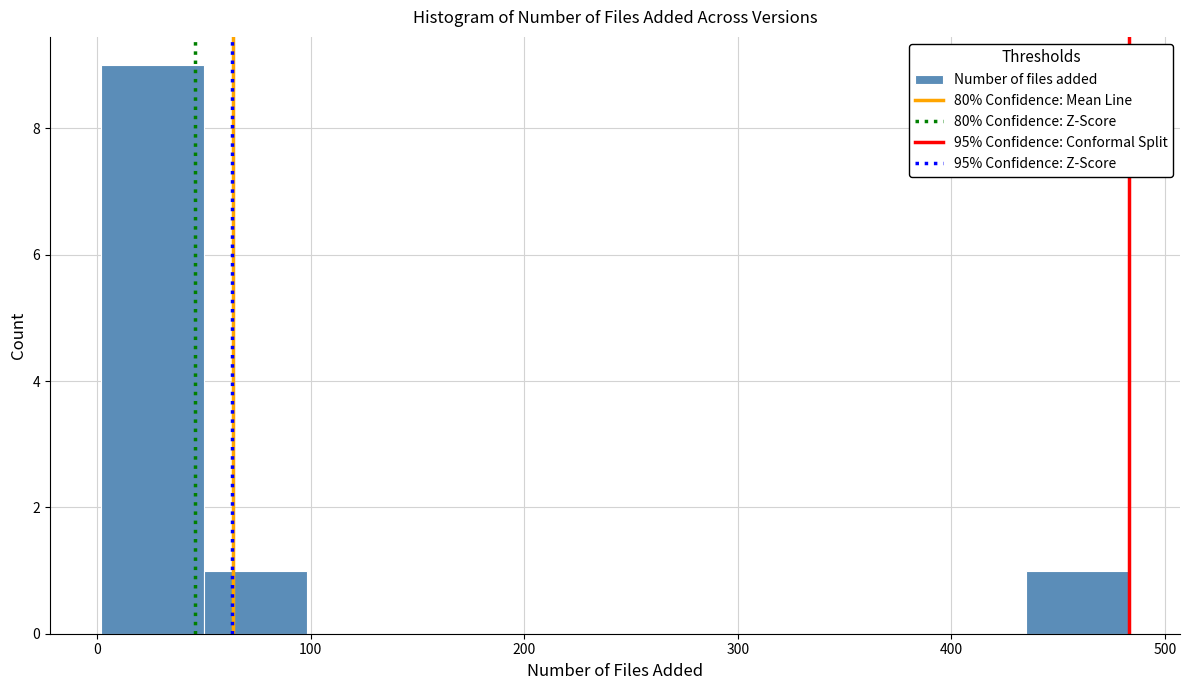

Reading left to right, transcribe this chart: for each bar, give the range it covers on the x-axis and its height. Neither the bar edges nor the heights are printed on the chart, so give them approximately, as read against the axes.

0 to 50: 9
50 to 100: 1
100 to 150: 0
150 to 190: 0
190 to 240: 0
240 to 290: 0
290 to 340: 0
340 to 390: 0
390 to 430: 0
430 to 480: 1